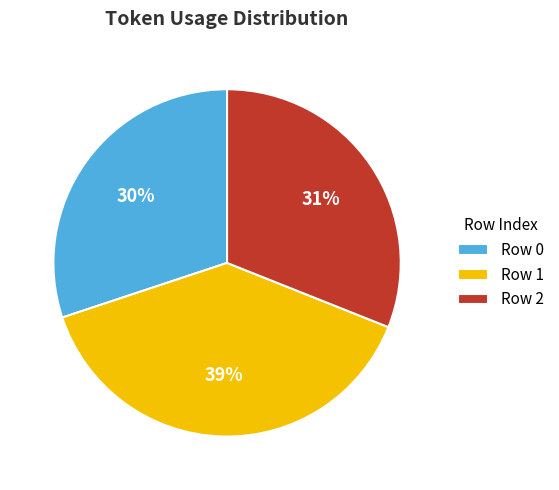

What percentage is the Row 2 slice, to the nearest percent?

31%